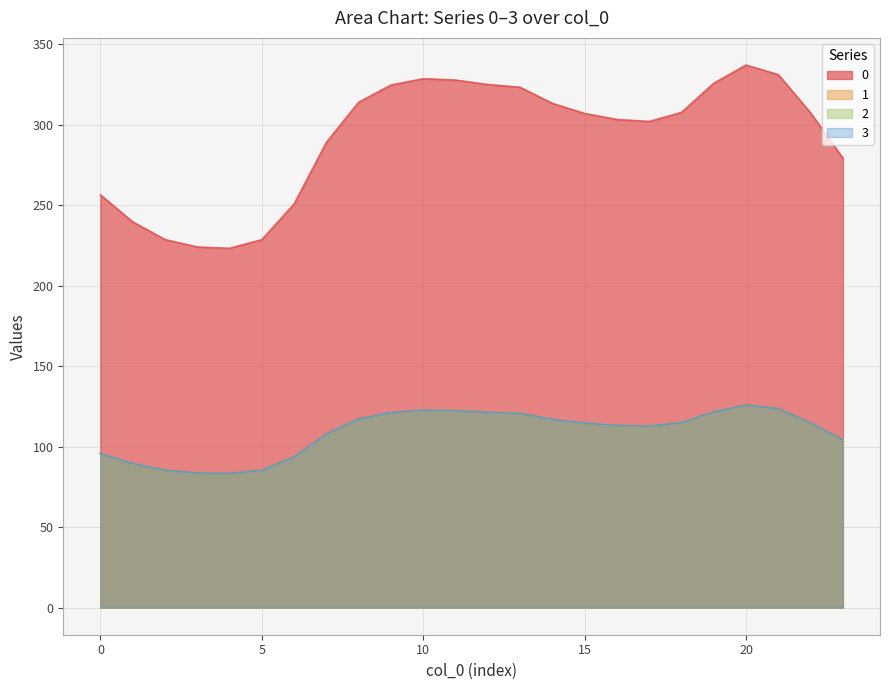

What is the sum of all 1 values?

2613.0